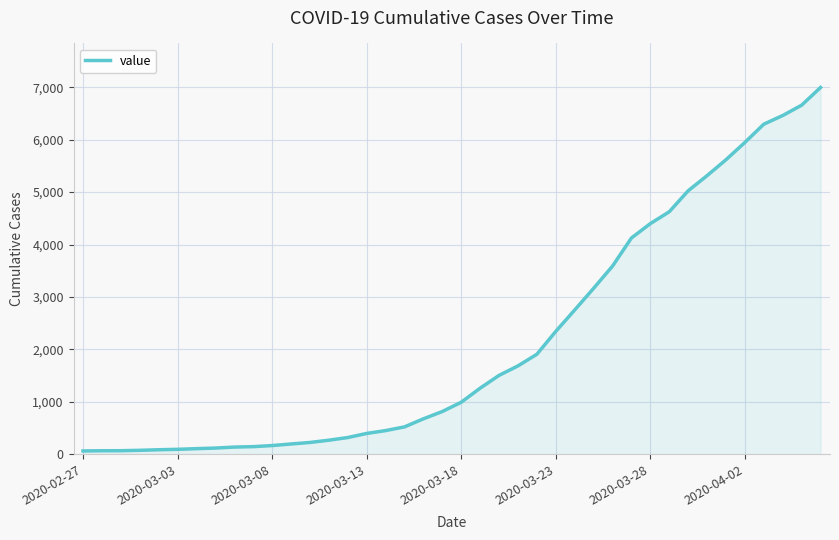

What is the maximum value shown in the chart?

6995